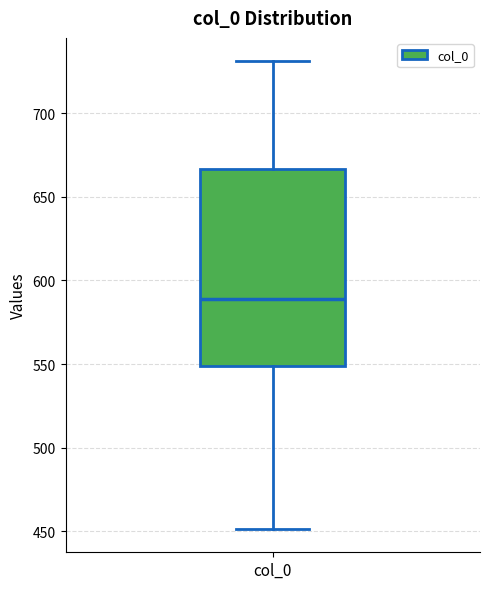

Transcribe this box plot: give where the median line is, the range the box spans, and where the two whiskers end, as read against the y-axis. The values are not printed on the chart, so give them approximately, as read against the axis.

median 590, box 550 to 665, whiskers 450 to 730